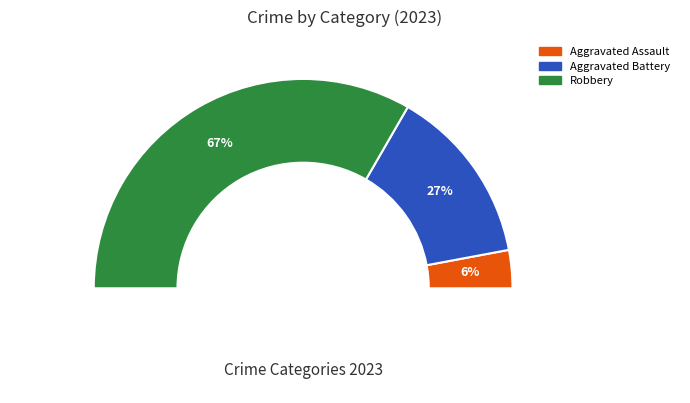

What percentage is NOT represented by Homicide?

100.0%